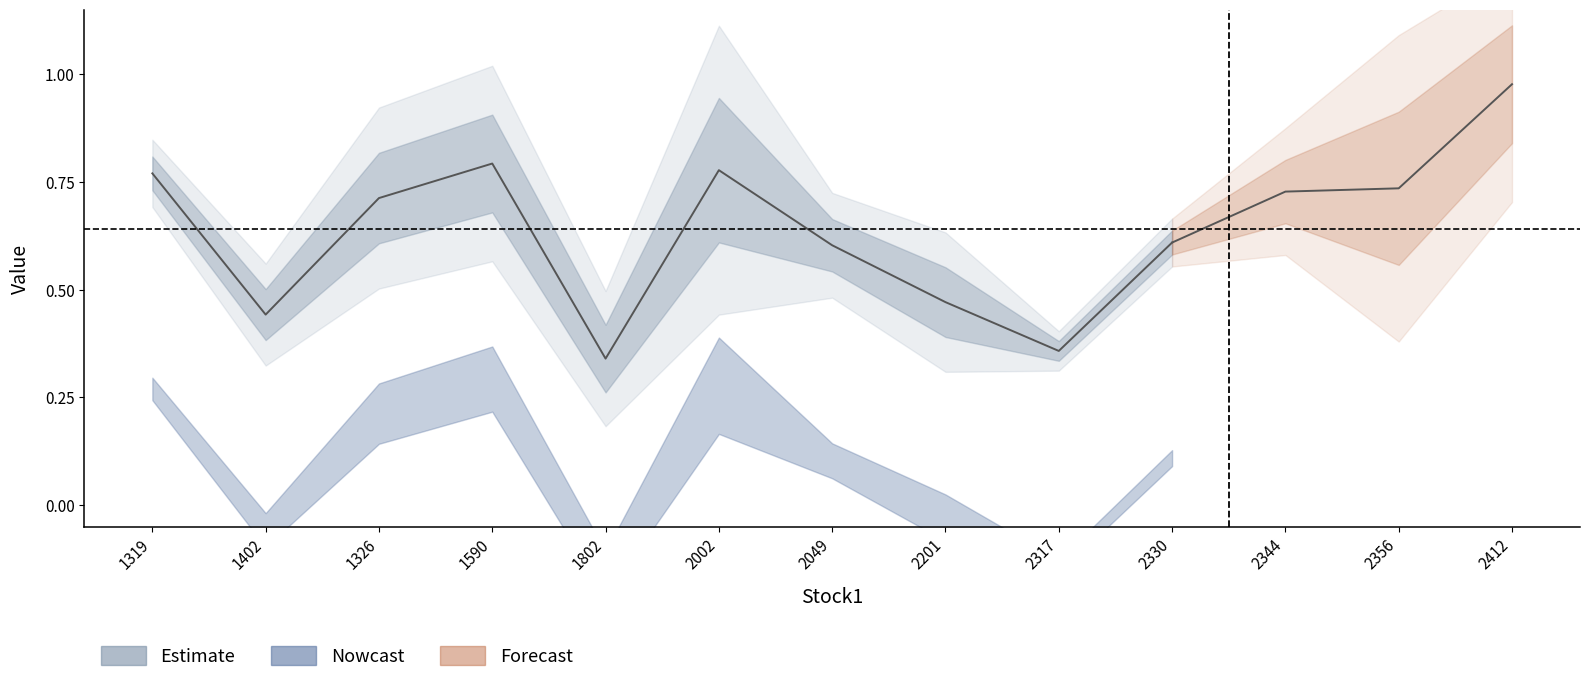

Does the chart display data point markers on the line(s)?

No